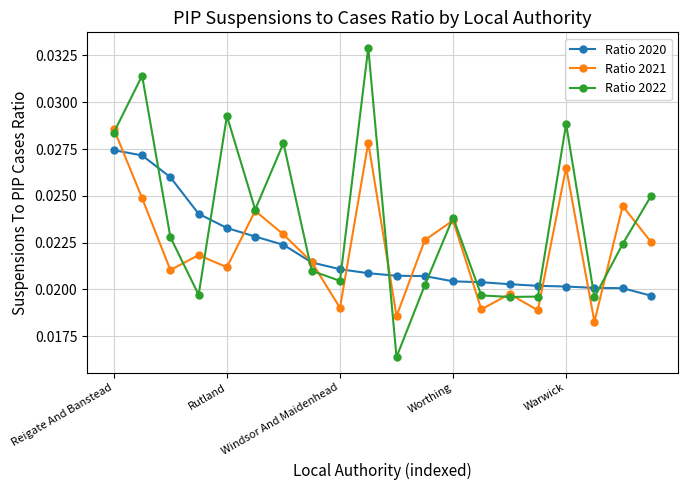

Which series has the widest spread of values?

Ratio 2022